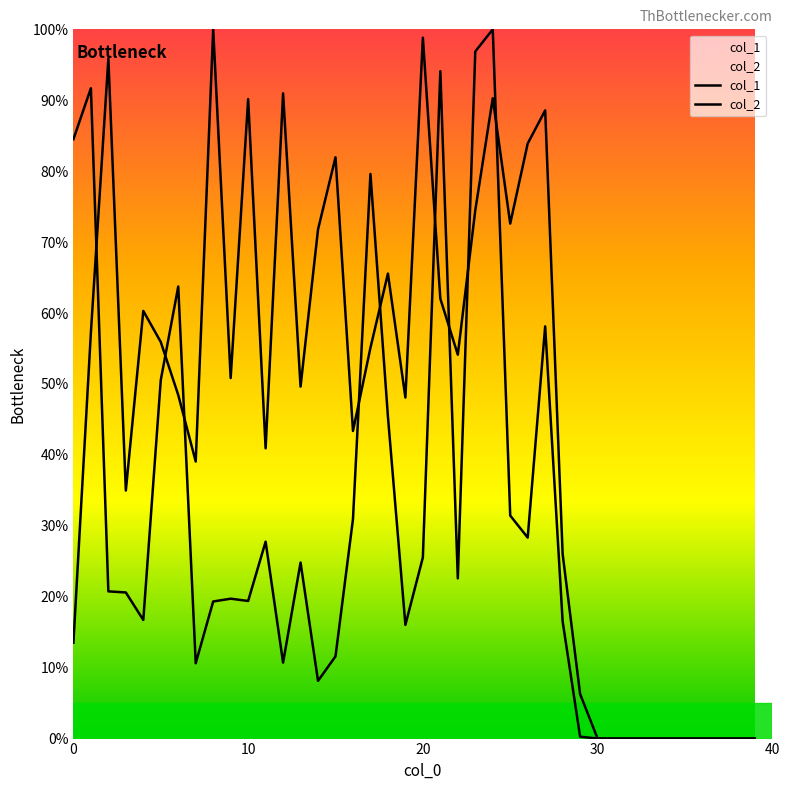

Reading left to right, extract all data points from this chart.

col_1: 84.5	91.7	20.8	20.6	16.7	50.6	63.7	10.6	19.3	19.7	19.4	27.8	10.7	24.8	8.1	11.6	30.9	79.6	45.4	16.0	25.5	94.1	22.6	96.9	100.0	31.4	28.3	58.1	16.5	0.3	0.0	0.0	0.0	0.0	0.0	0.0	0.0	0.0	0.0	0.0
col_2: 13.5	57.2	95.9	35.0	60.3	55.9	48.4	39.1	100.0	50.8	90.2	40.9	91.0	49.6	71.8	82.0	43.4	55.1	65.6	48.1	98.8	62.0	54.1	74.5	90.3	72.6	83.9	88.6	26.0	6.3	0.0	0.0	0.0	0.0	0.0	0.0	0.0	0.0	0.0	0.0